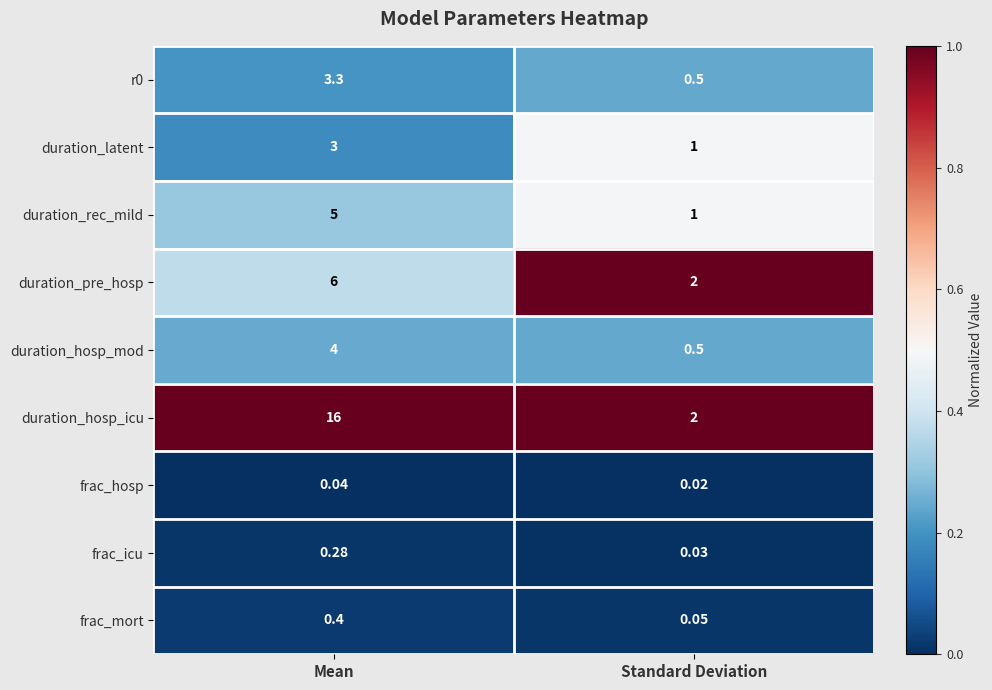

Count the number of categories in the chart.

2